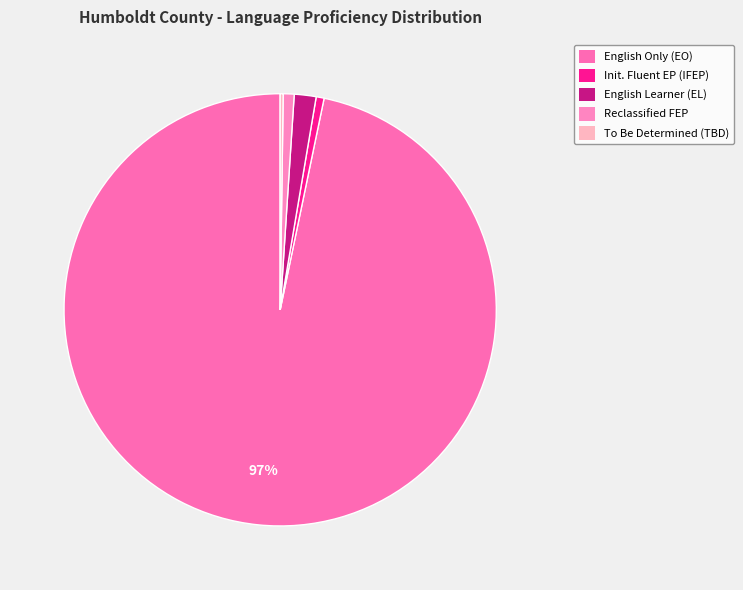

Which slice is the largest?

English Only (EO)